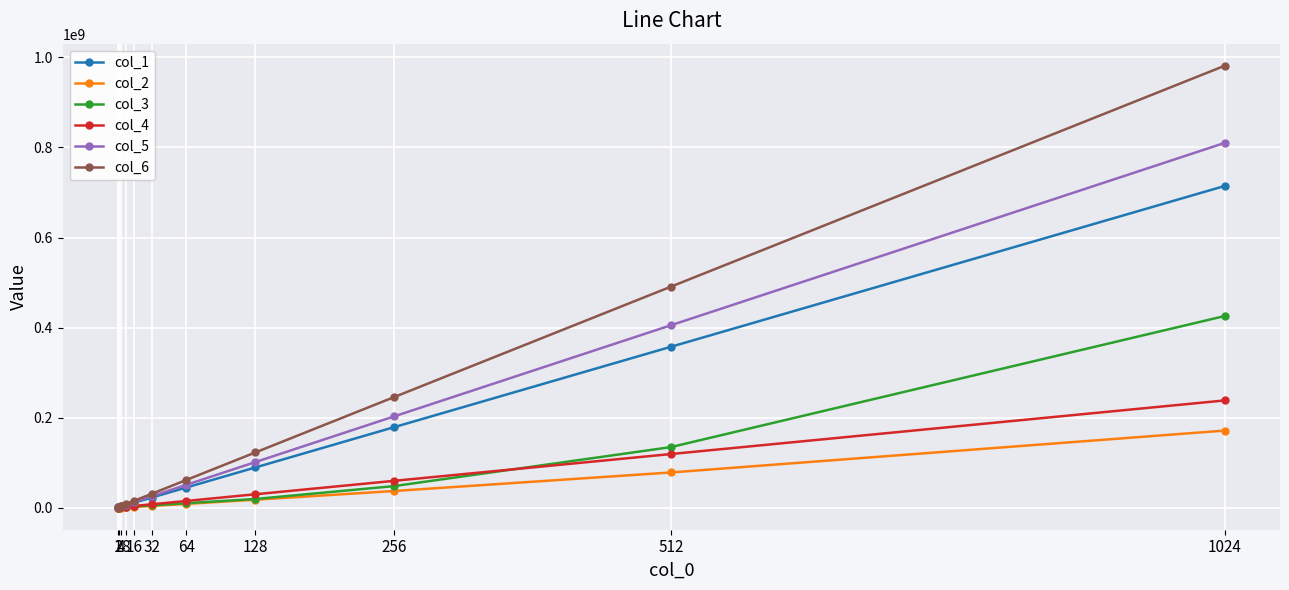

What is the spread (max minus min) of values at 1?

871728